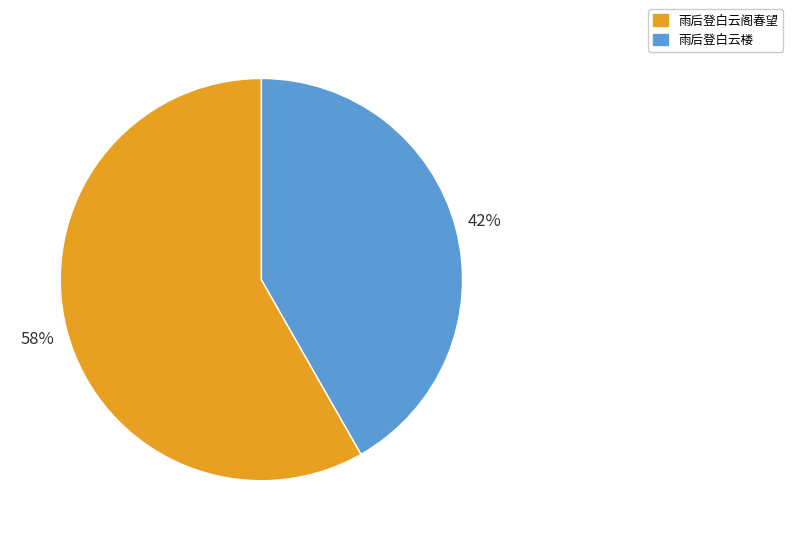

Approximately how many times larger is the value at 雨后登白云楼 compared to 雨后登白云阁春望?

0.7